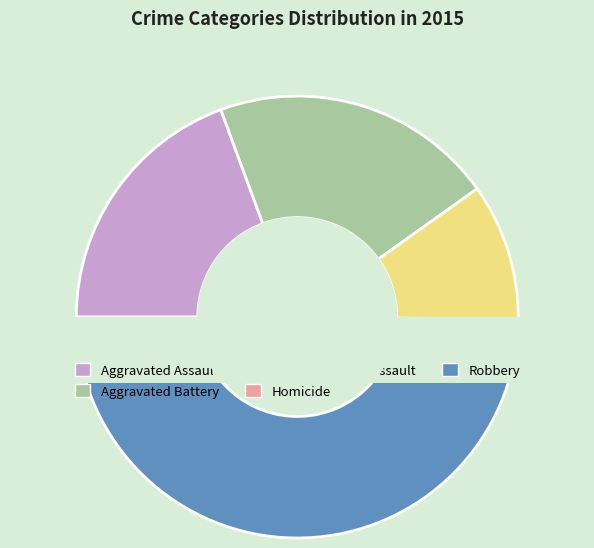

To the nearest percent, what is the difference between the largest and smallest slice percentages?

46%